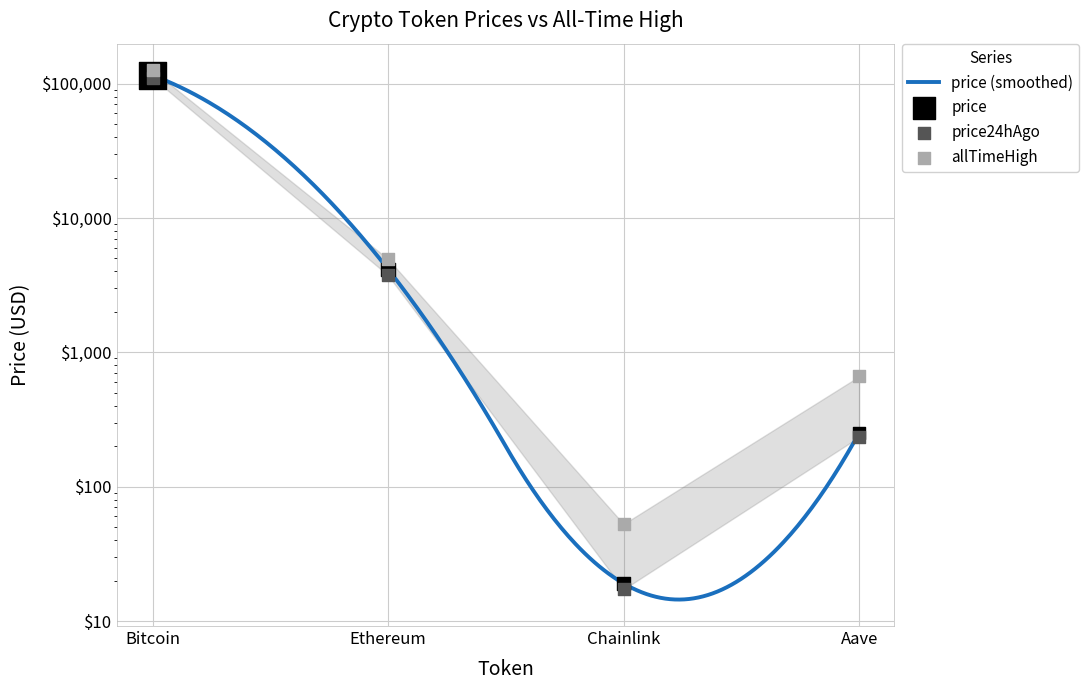

What is the total value across all series at Chainlink?

89.0